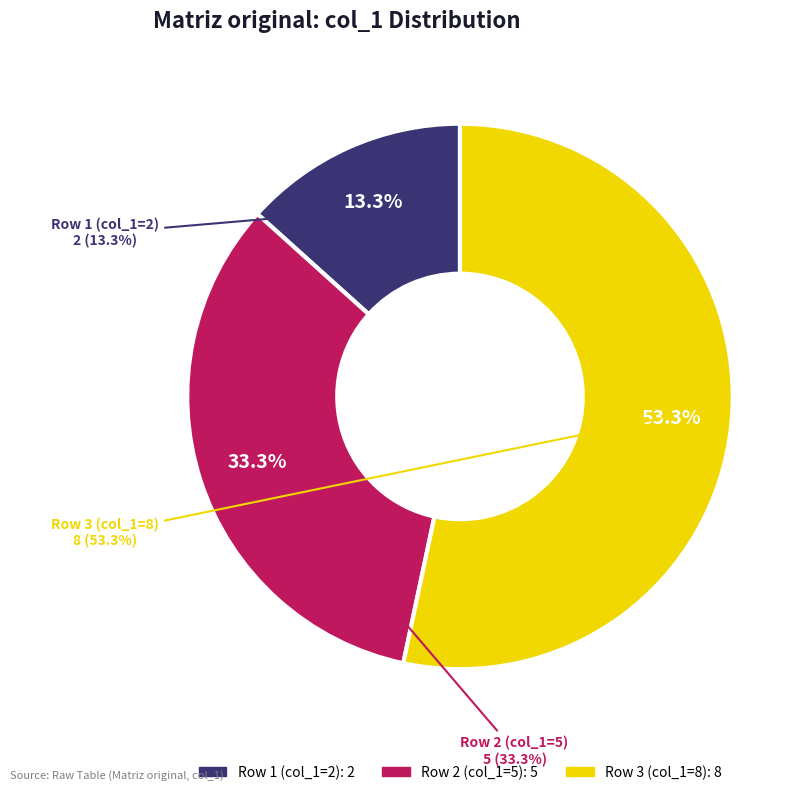

Approximately how many times larger is the value at Row 1 (col_1=2) compared to Row 3 (col_1=8)?

0.2